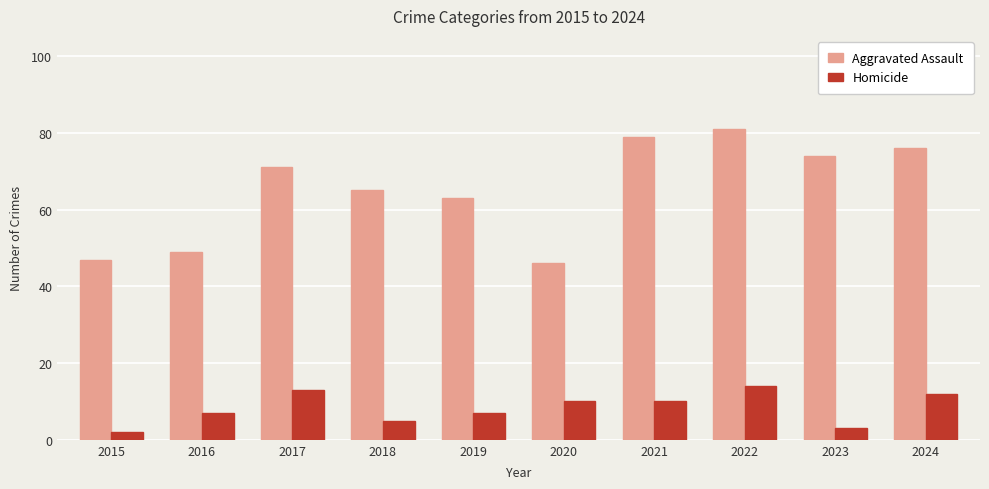

The Aggravated Assault series shows 45 at 2018. True or false?

False